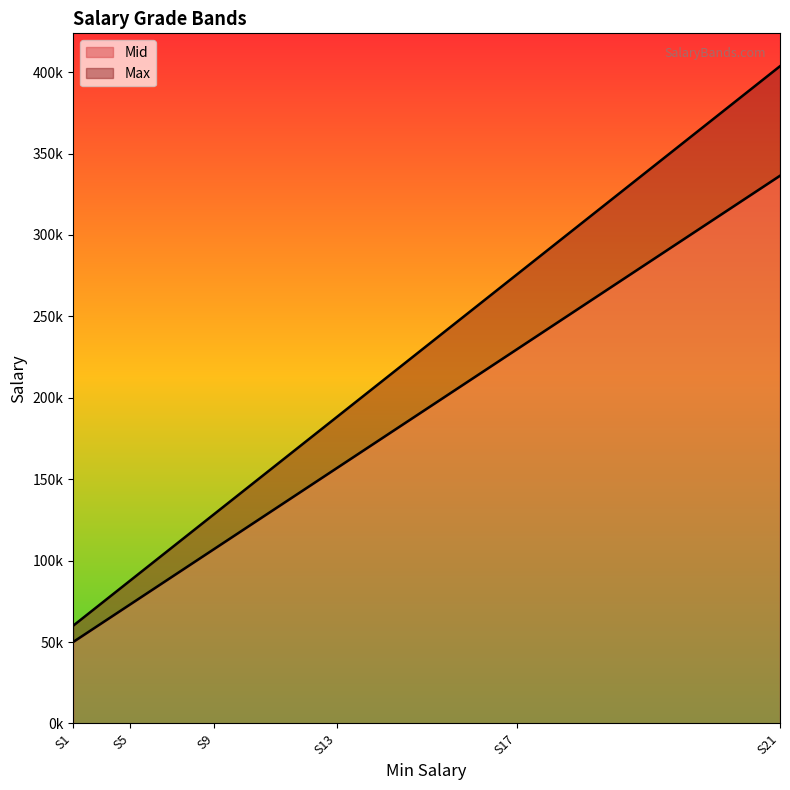

The Mid series shows 80525.5 at S6. True or false?

True